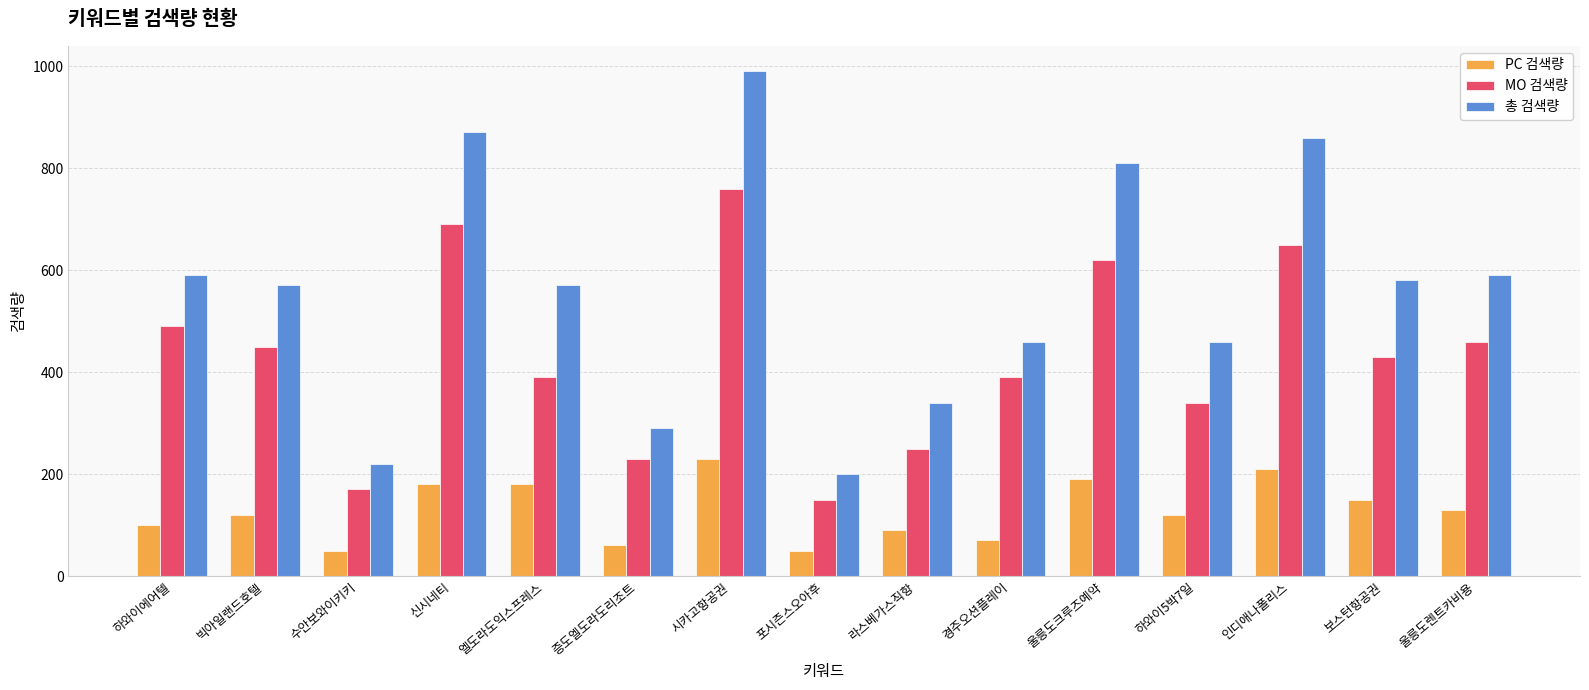

Which series has the largest range (max minus min)?

총 검색량